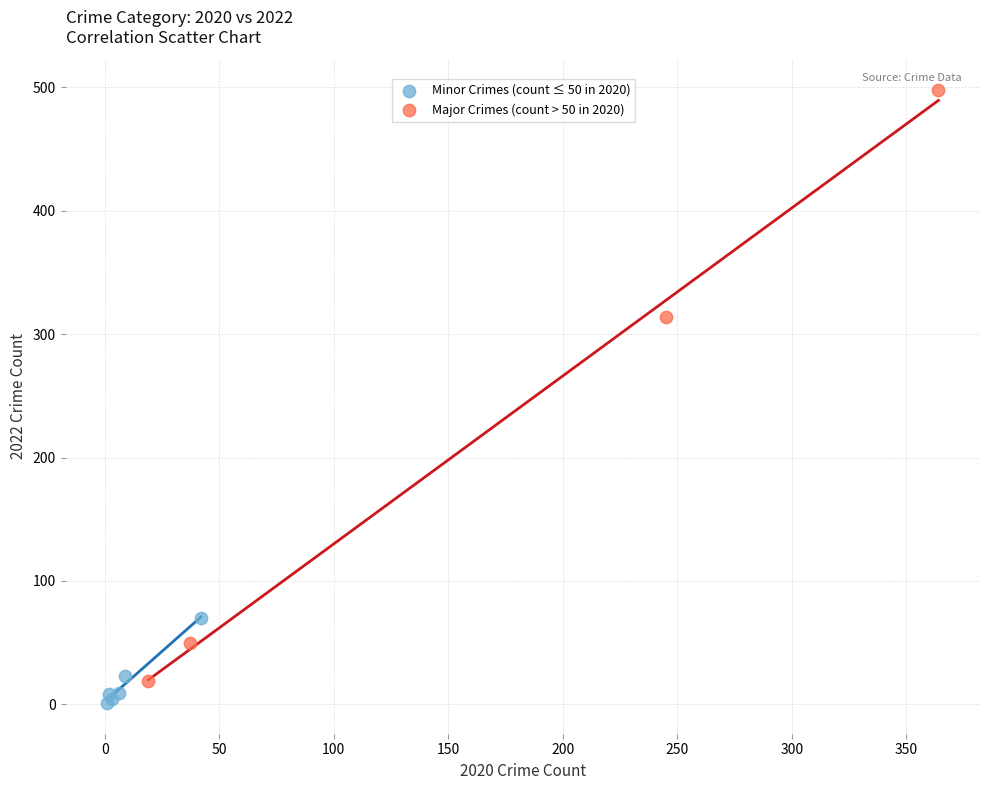

Which series contains the lowest Y value?

Minor Crimes (count ≤ 50 in 2020)